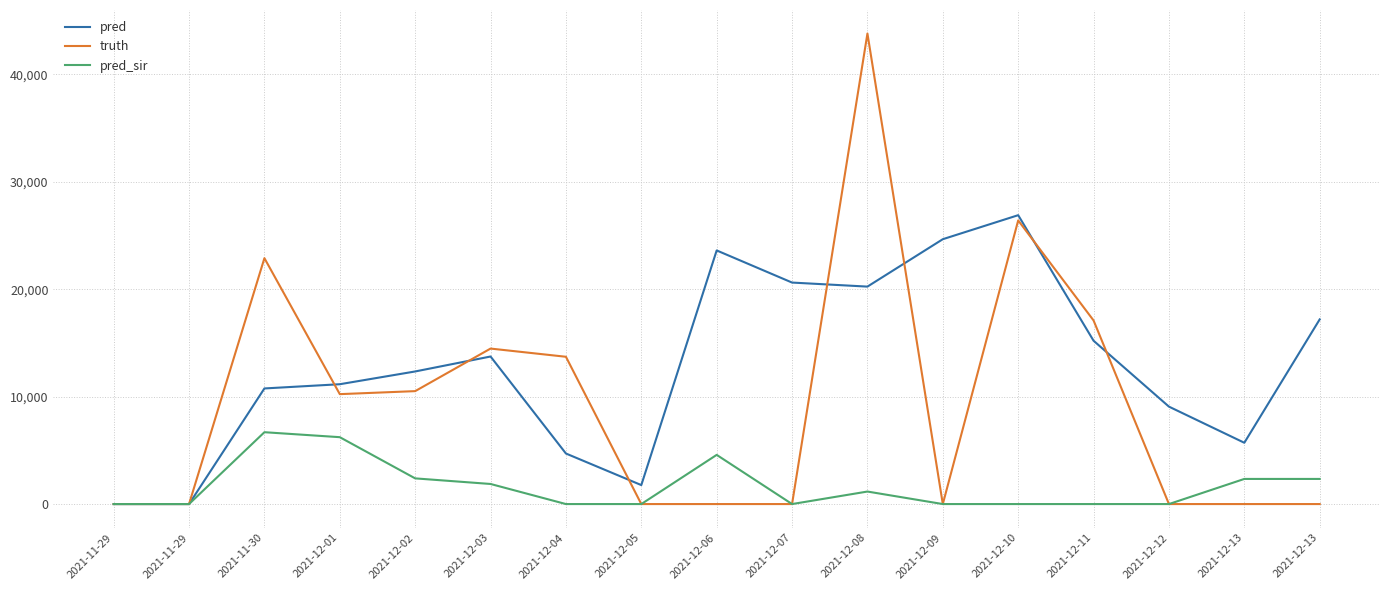

What is the sum of all truth values?

159125